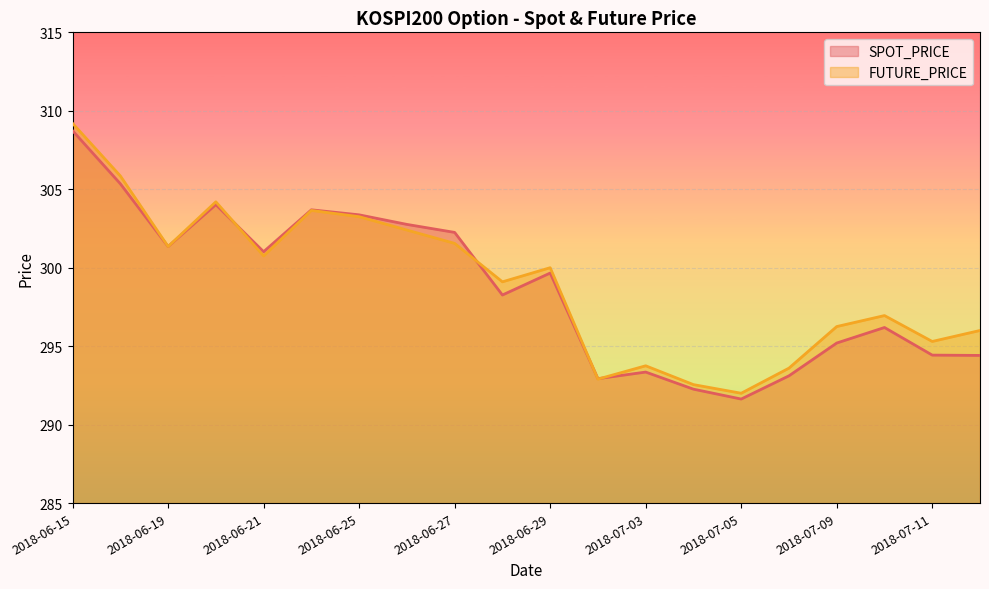

What is the highest value of the SPOT_PRICE series?

308.7